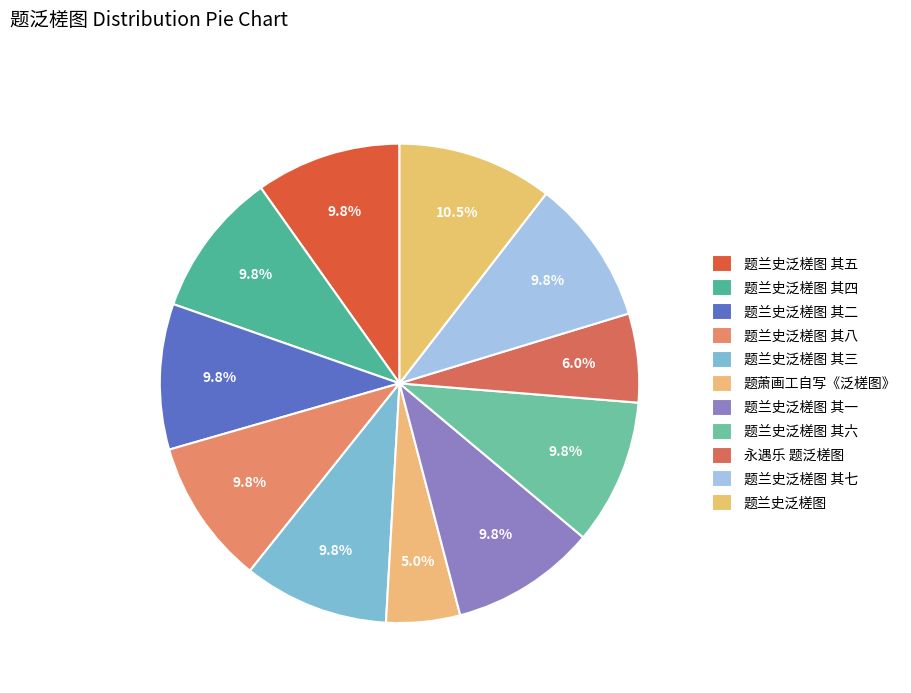

True or false: 题兰史泛槎图 其七 accounts for 4% of the total.

False